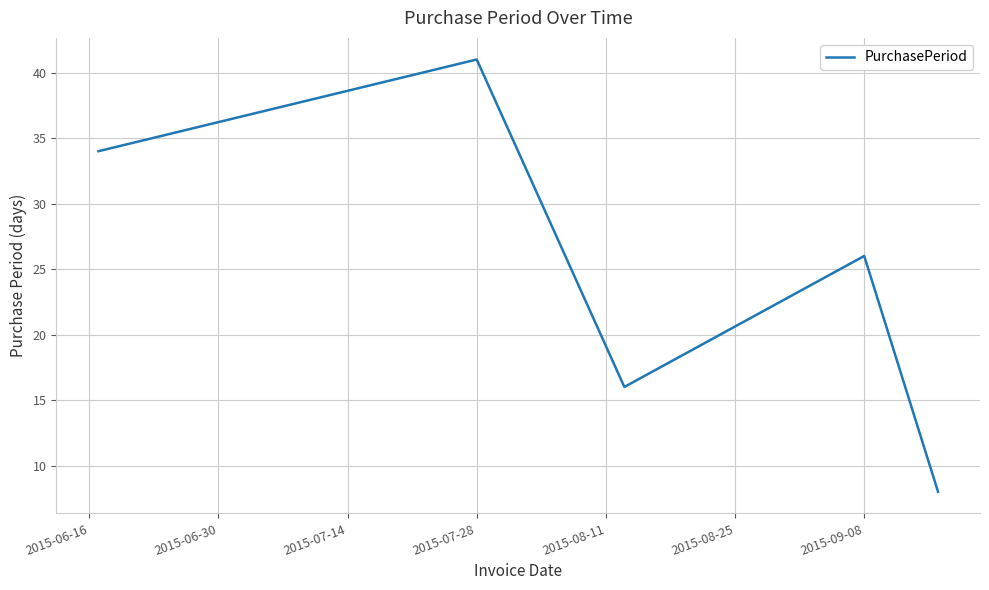

What is the difference between the maximum and minimum values?

33